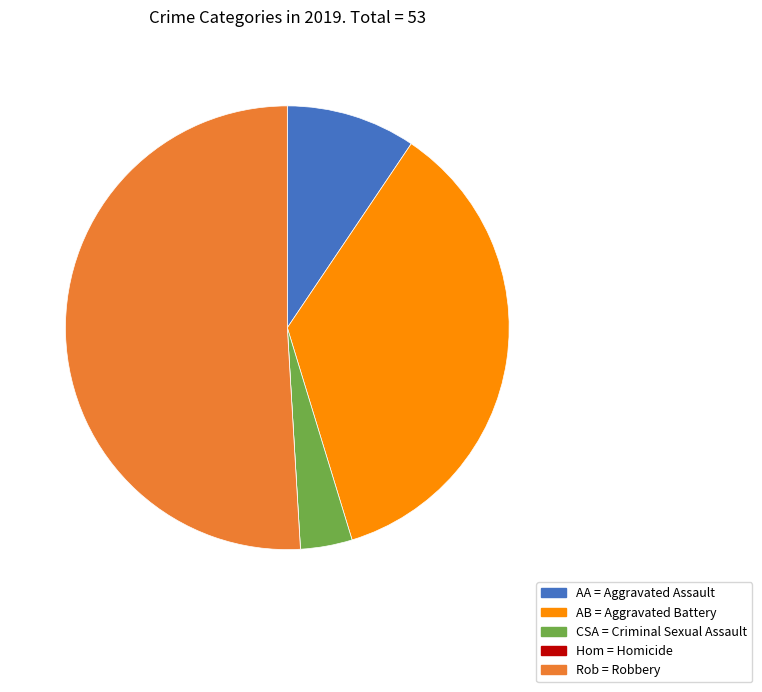

Between Rob = Robbery and CSA = Criminal Sexual Assault, which is larger?

Rob = Robbery